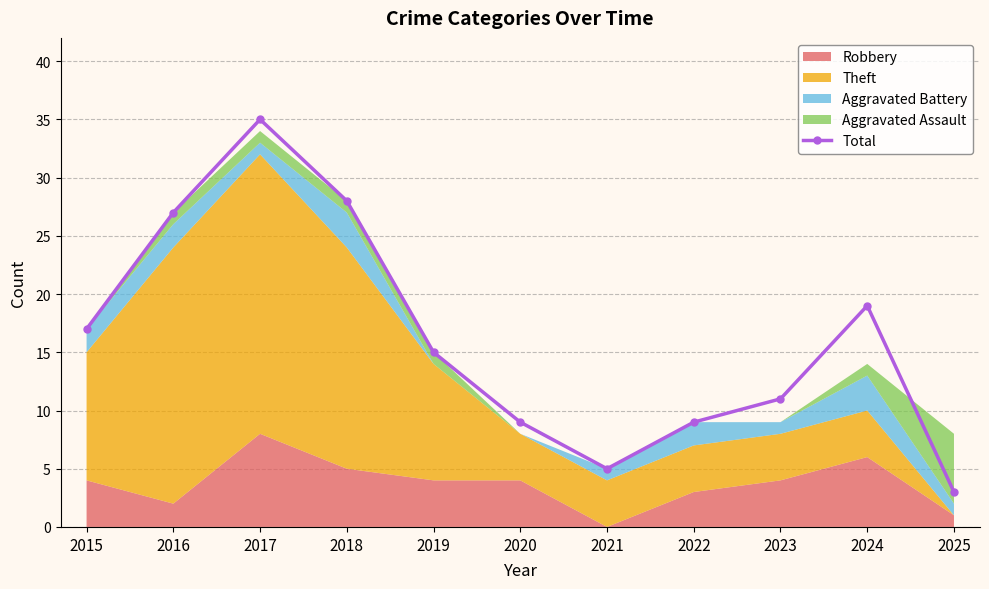

Reading right to left, list all the values displayed in this chart.

2025=3	2024=19	2023=11	2022=9	2021=5	2020=9	2019=15	2018=28	2017=35	2016=27	2015=17